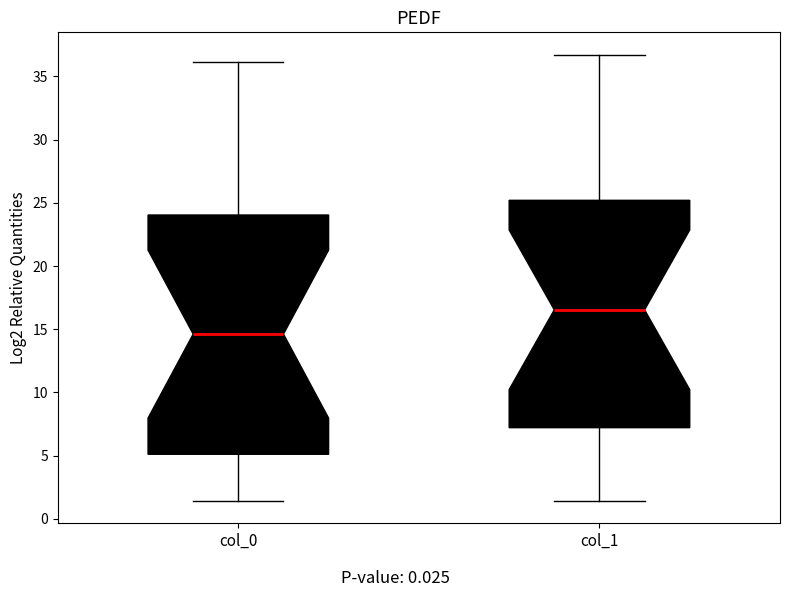

Reading left to right, read every box against the y-axis: the position of its median line, the range the box covers, and the ends of its whiskers. The values are not printed on the chart, so give them approximately, as read against the axis.

col_0: median 14.5, box 5.0 to 24.0, whiskers 1.5 to 36.0
col_1: median 16.5, box 7.0 to 25.0, whiskers 1.5 to 36.5